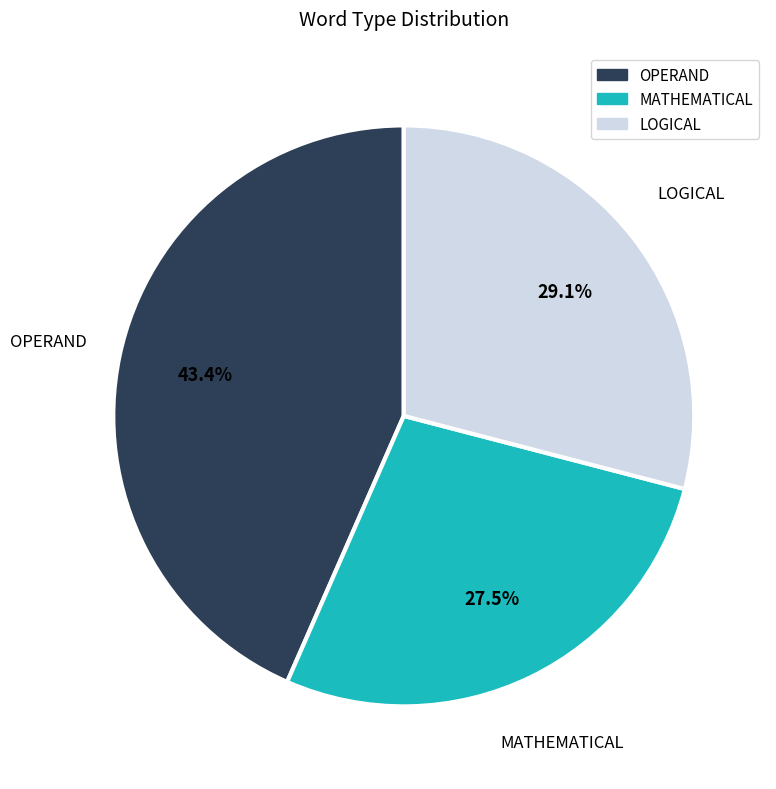

Which has a higher value, LOGICAL or MATHEMATICAL?

LOGICAL